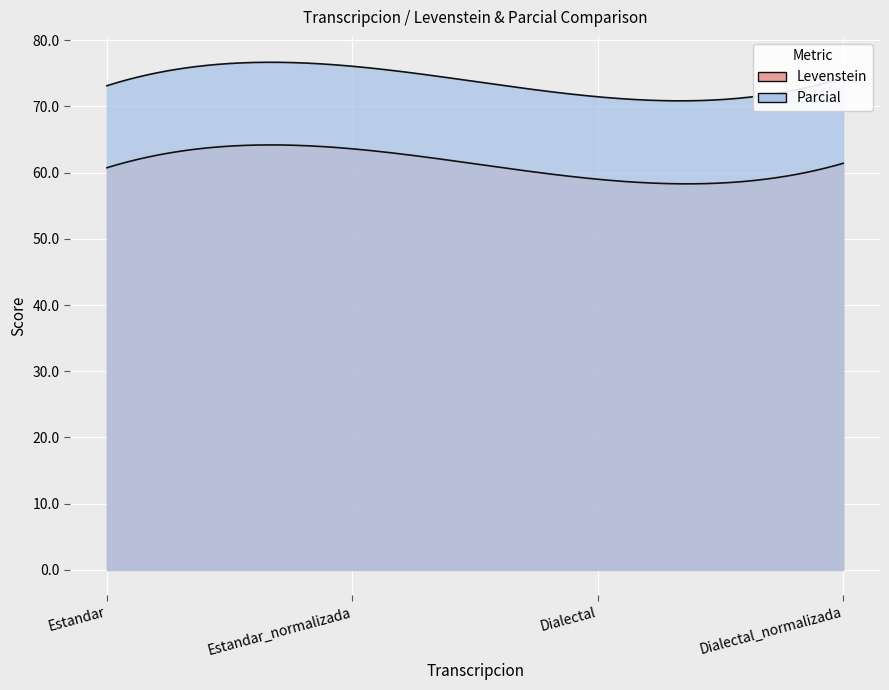

Which category has the highest value in the Levenstein series?

Estandar_normalizada